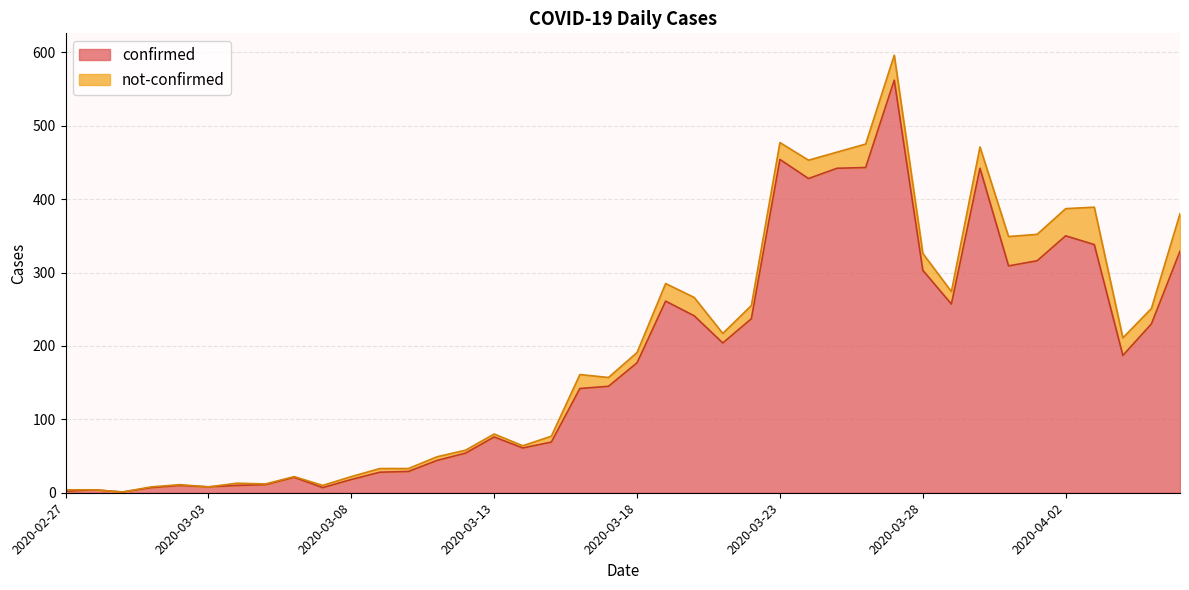

Which has a higher value, 2020-03-23 or 2020-03-30?

2020-03-23